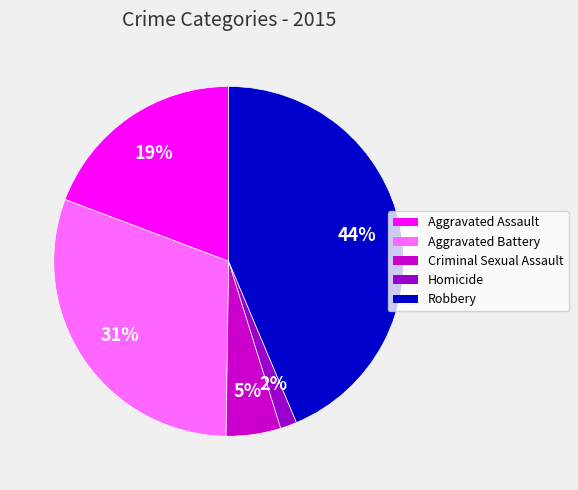

Is the sum of Robbery and Criminal Sexual Assault greater than half?

No